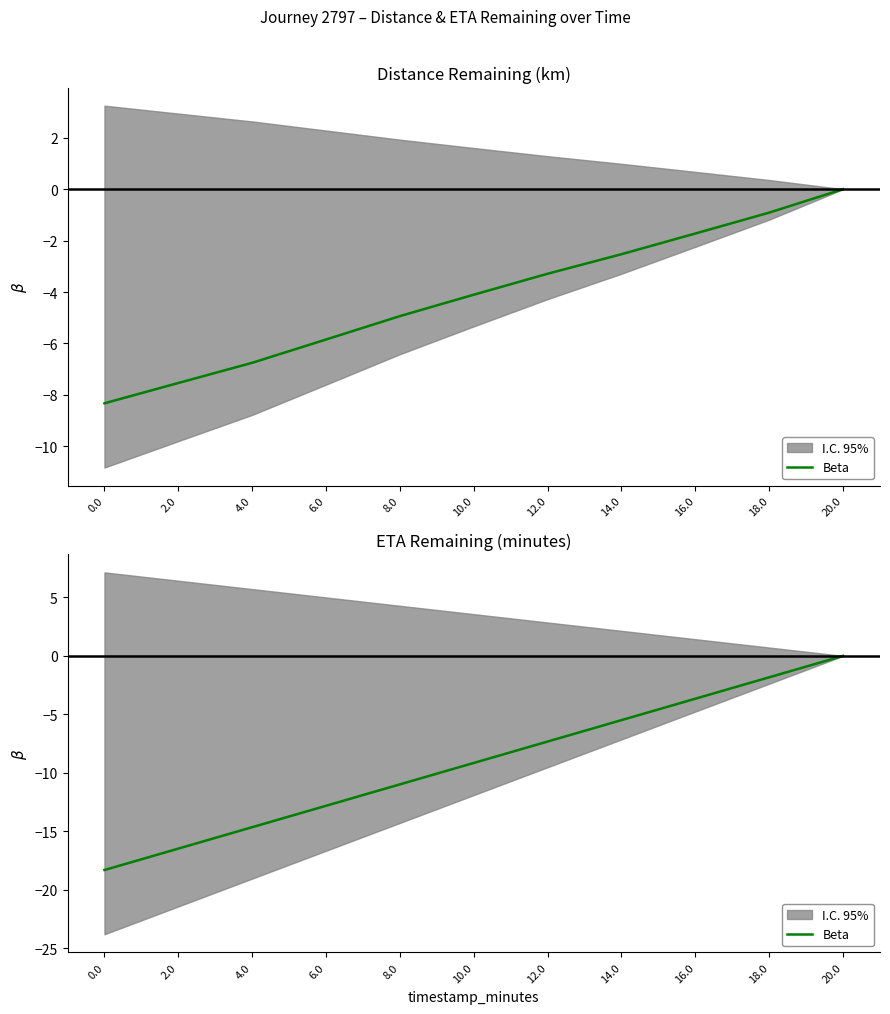

What is the smallest value displayed?

-18.3